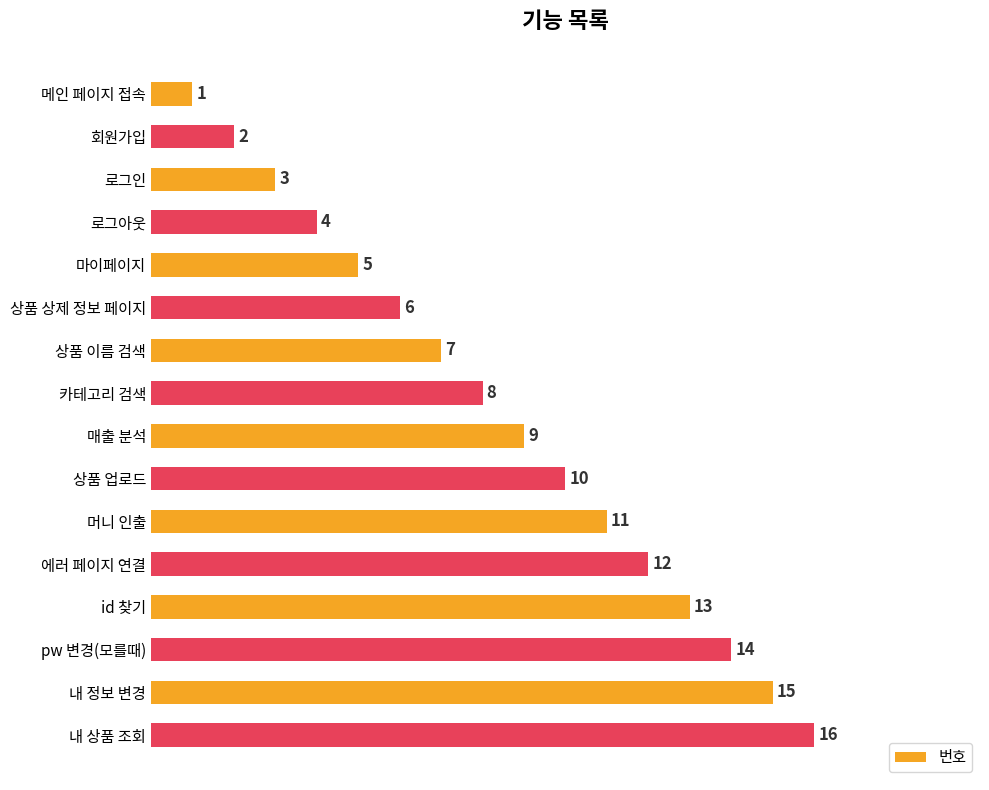

What is the maximum value shown in the chart?

16